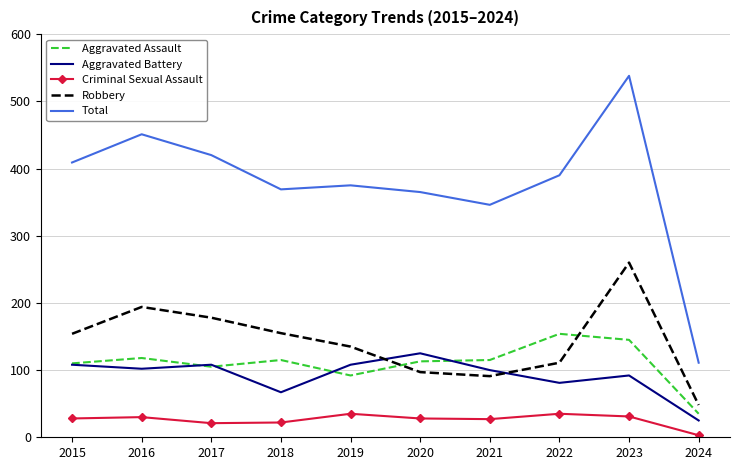

Is the value of Criminal Sexual Assault at 2021 greater than the value of Aggravated Battery at 2023?

No